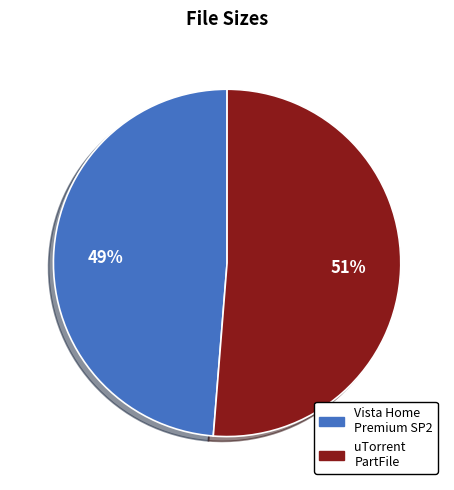

To the nearest percent, what is the average slice percentage?

50%